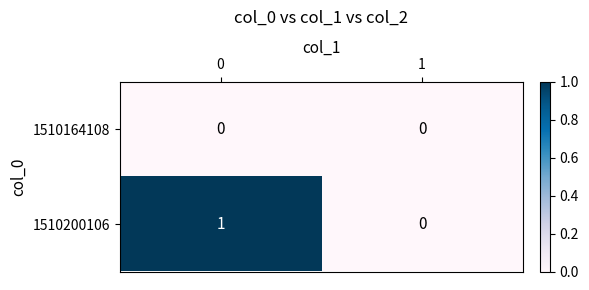

Rank the series at 0 from highest to lowest value.

1510200106, 1510164108